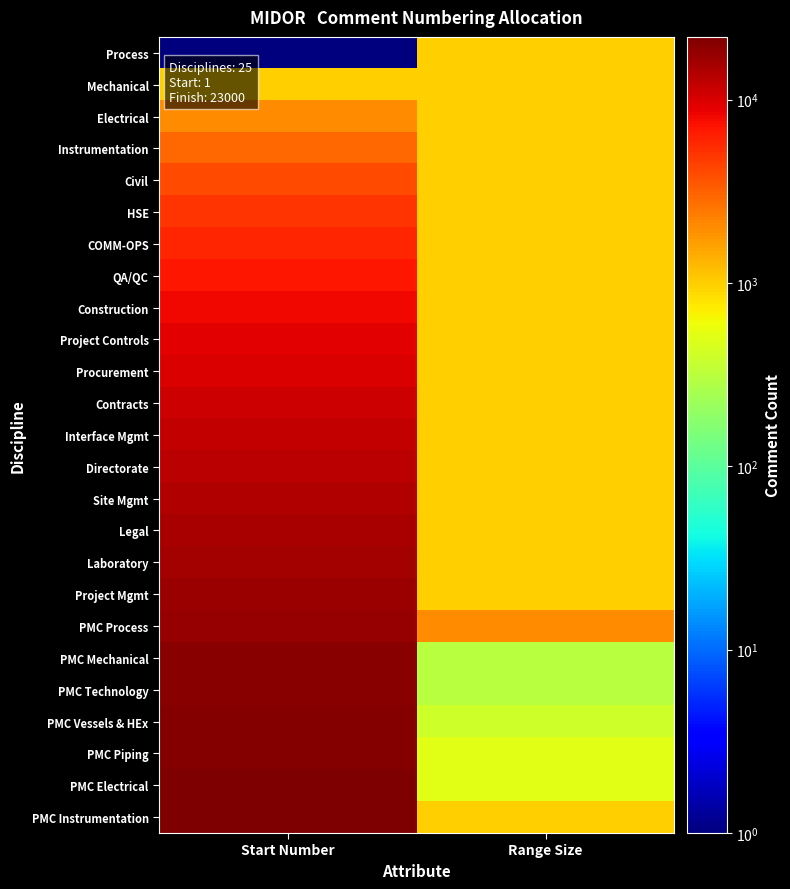

Which has a higher value, Start Number or Range Size?

Range Size